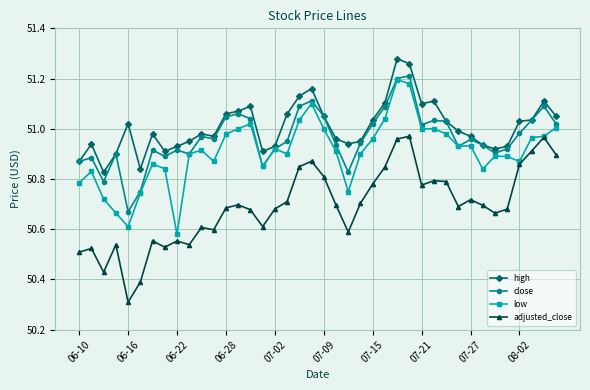

True or false: adjusted_close and close intersect in this chart.

False